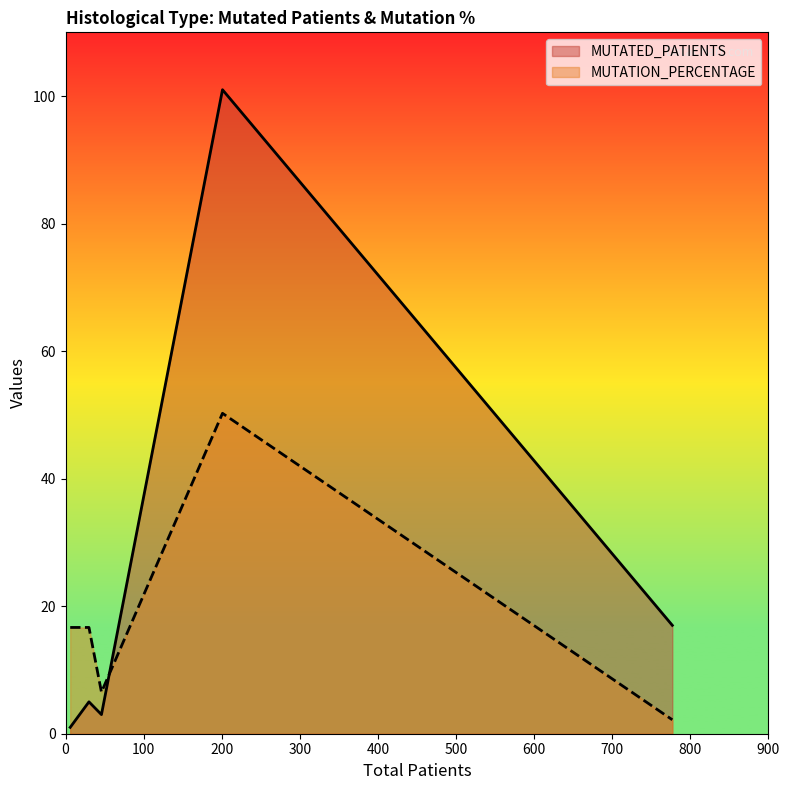

True or false: MUTATION_PERCENTAGE and MUTATED_PATIENTS cross at least once.

True